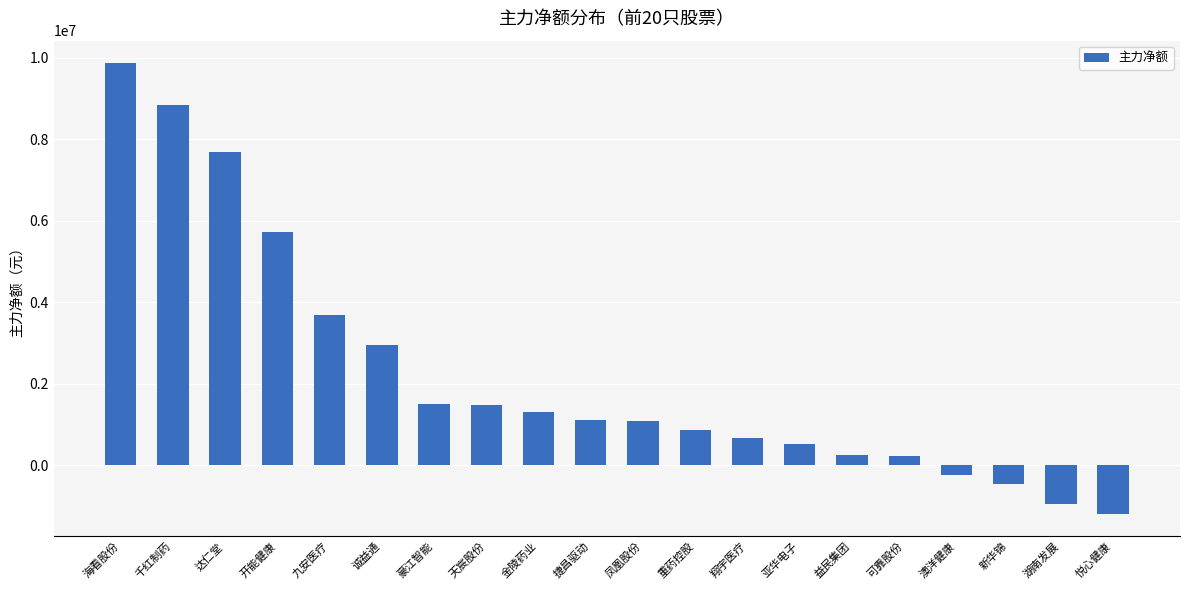

What is the sum of all values?

44919892